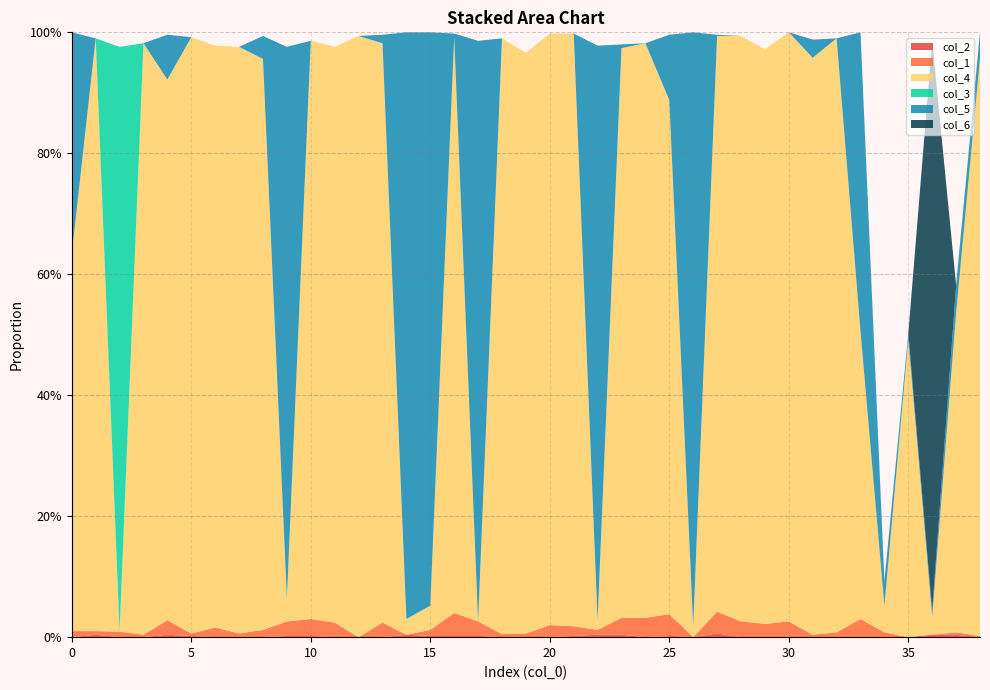

Reading right to left, what are all the values shown in this chart?

col_2: 0.0	0.0	0.0	0.0	0.0	0.0	0.0	0.0	0.0	0.0	0.0	0.0	0.0	0.0	0.0	0.0	0.0	0.0	0.0	0.0	0.0	0.0	0.0	0.0	0.0	0.0	0.0	0.0	0.0	0.0	0.0	0.0	0.0	0.0	0.0	0.0	0.0	0.0	0.0
col_1: 0.0	0.0	0.0	0.0	0.0	0.0	0.0	0.0	0.0	0.0	0.0	0.0	0.0	0.0	0.0	0.0	0.0	0.0	0.0	0.0	0.0	0.0	0.0	0.0	0.0	0.0	0.0	0.0	0.0	0.0	0.0	0.0	0.0	0.0	0.0	0.0	0.0	0.0	0.0
col_4: 1.0	0.5	0.0	0.5	0.0	0.5	1.0	1.0	1.0	0.9	1.0	1.0	0.0	0.8	0.9	0.9	0.0	1.0	1.0	1.0	1.0	0.0	1.0	0.0	0.0	1.0	1.0	1.0	1.0	0.0	0.9	1.0	1.0	1.0	0.9	1.0	0.0	1.0	0.6
col_3: 0.0	0.0	0.0	0.0	0.0	0.0	0.0	0.0	0.0	0.0	0.0	0.0	0.0	0.0	0.0	0.0	0.0	0.0	0.0	0.0	0.0	0.0	0.0	0.0	0.0	0.0	0.0	0.0	0.0	0.0	0.0	0.0	0.0	0.0	0.0	0.0	1.0	0.0	0.0
col_5: 0.0	0.0	0.0	0.0	0.0	0.5	0.0	0.0	0.0	0.0	0.0	0.0	1.0	0.1	0.0	0.0	0.9	0.0	0.0	0.0	0.0	1.0	0.0	0.9	1.0	0.0	0.0	0.0	0.0	0.9	0.0	0.0	0.0	0.0	0.1	0.0	0.0	0.0	0.4
col_6: 0.0	0.0	0.9	0.0	0.0	0.0	0.0	0.0	0.0	0.0	0.0	0.0	0.0	0.0	0.0	0.0	0.0	0.0	0.0	0.0	0.0	0.0	0.0	0.0	0.0	0.0	0.0	0.0	0.0	0.0	0.0	0.0	0.0	0.0	0.0	0.0	0.0	0.0	0.0